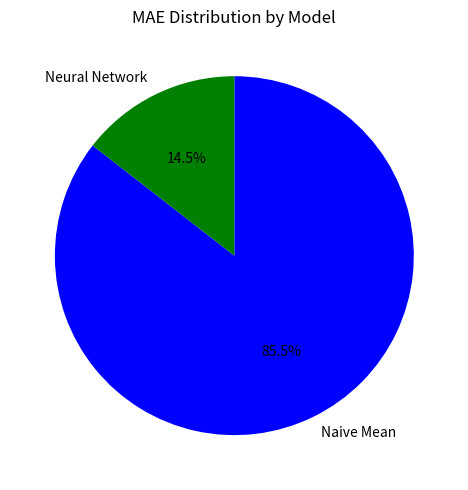

Which slice is the smallest?

Neural Network